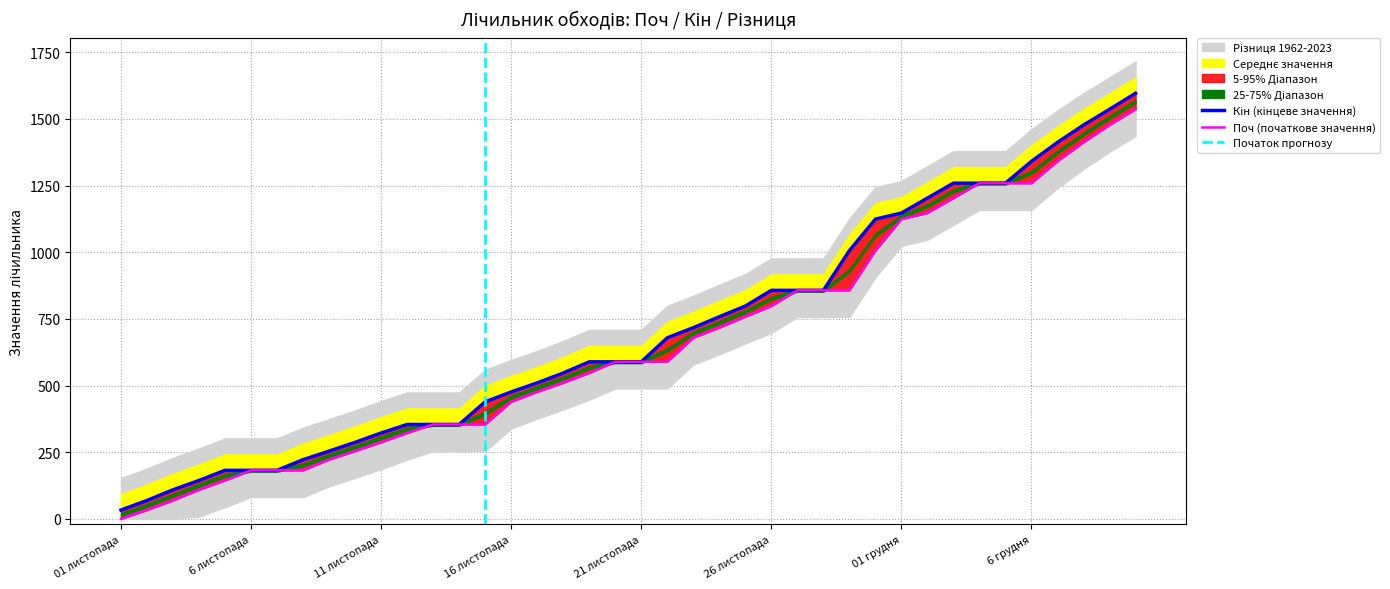

Rank the series by their average value, from lowest to highest.

Поч, Кін